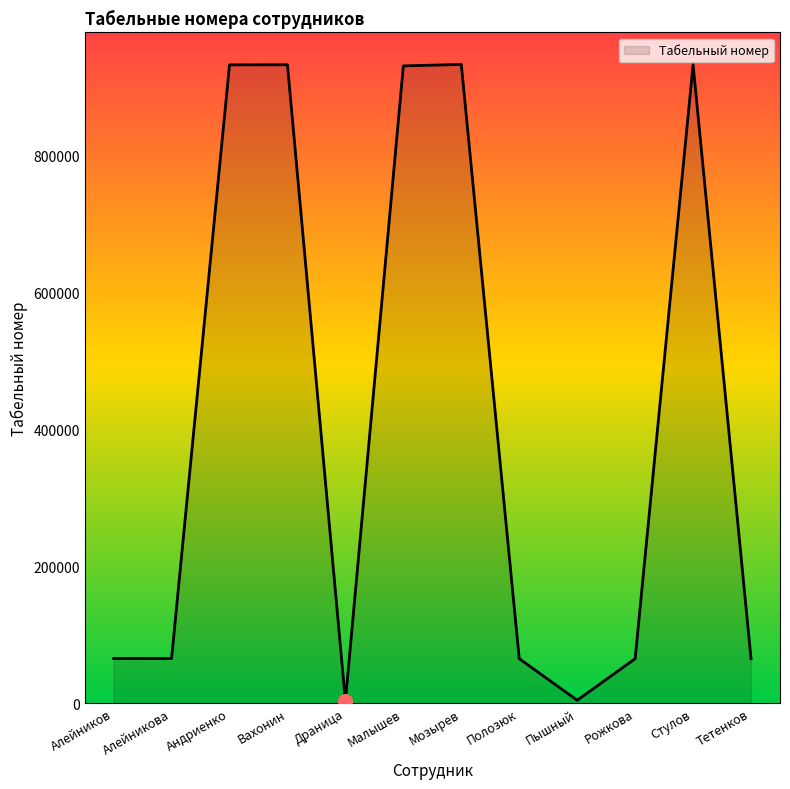

What is the greatest value displayed?

932423